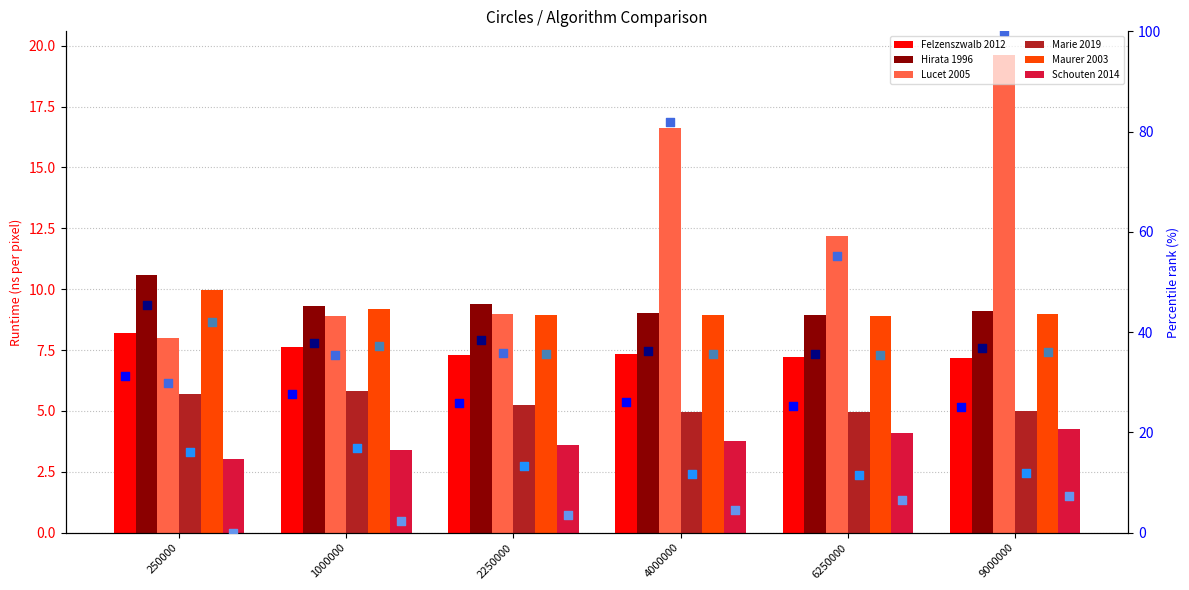

What are all the series names shown in the legend?

Felzenszwalb 2012, Hirata 1996, Lucet 2005, Marie 2019, Maurer 2003, Schouten 2014